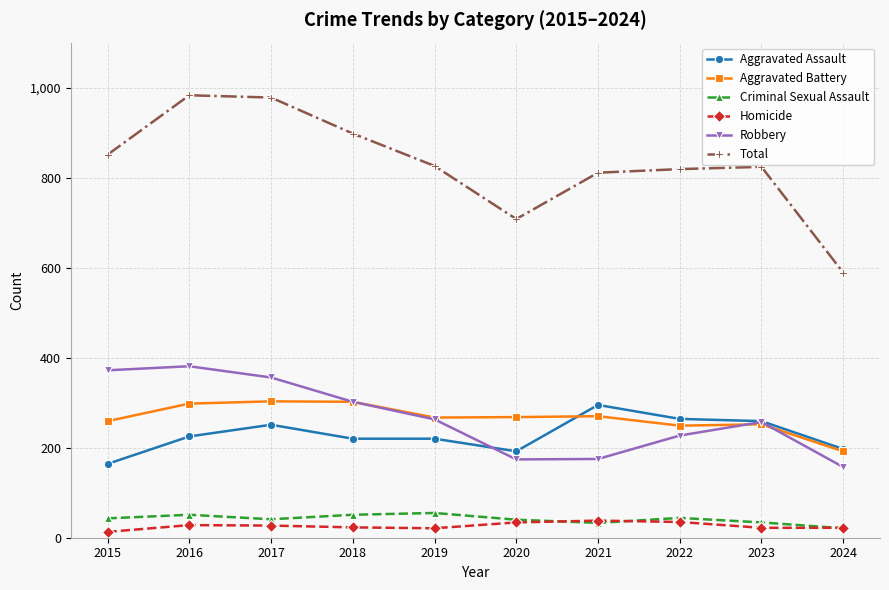

What is the value of the Homicide point at the 5th from the left?

21